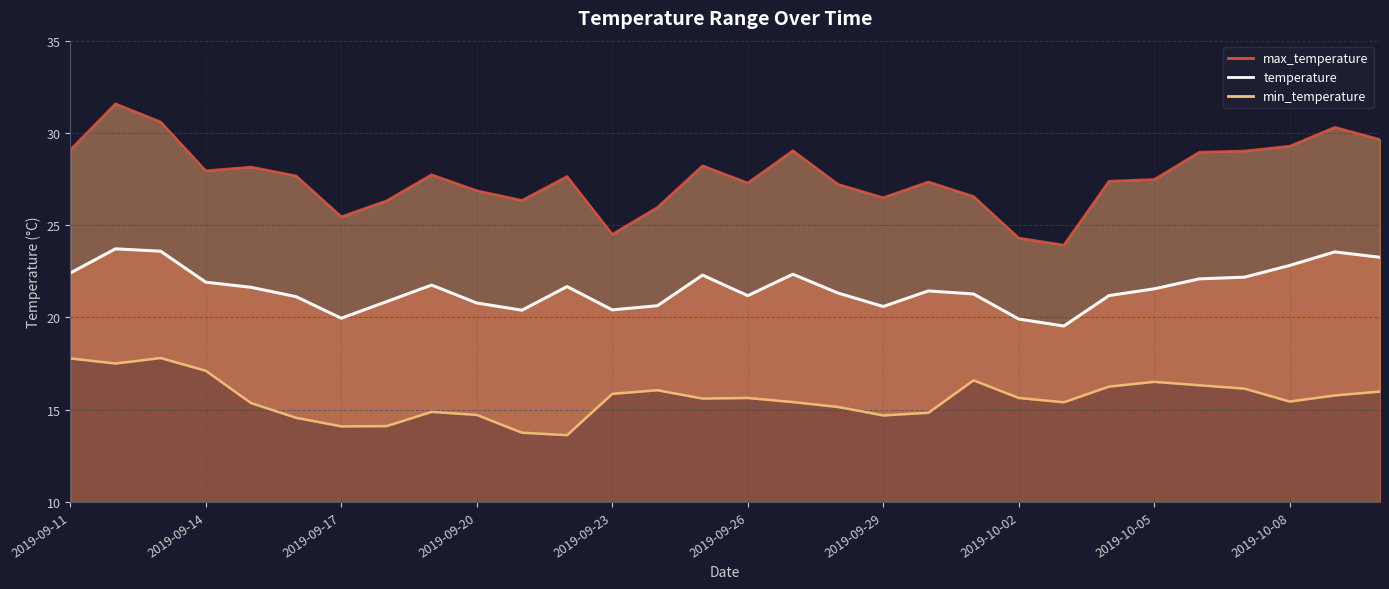

True or false: max_temperature and temperature intersect in this chart.

False